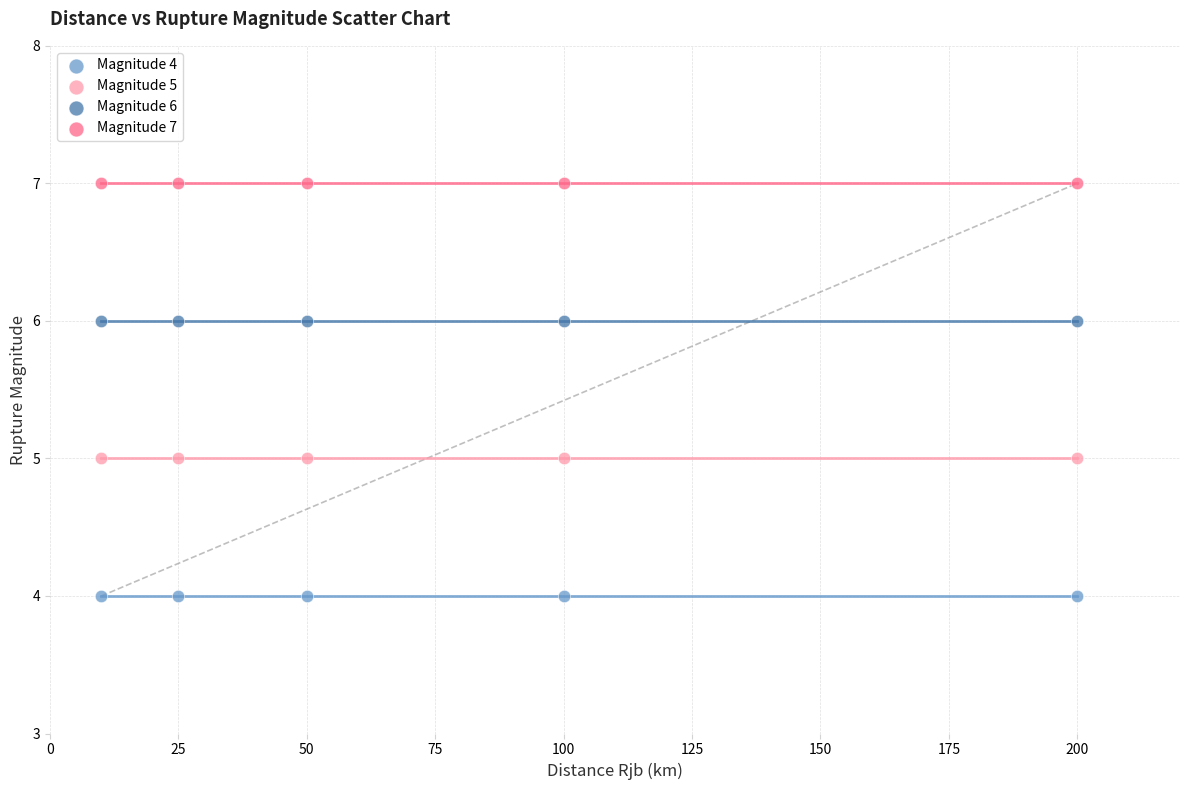

Which series reaches the minimum Y coordinate?

Magnitude 4